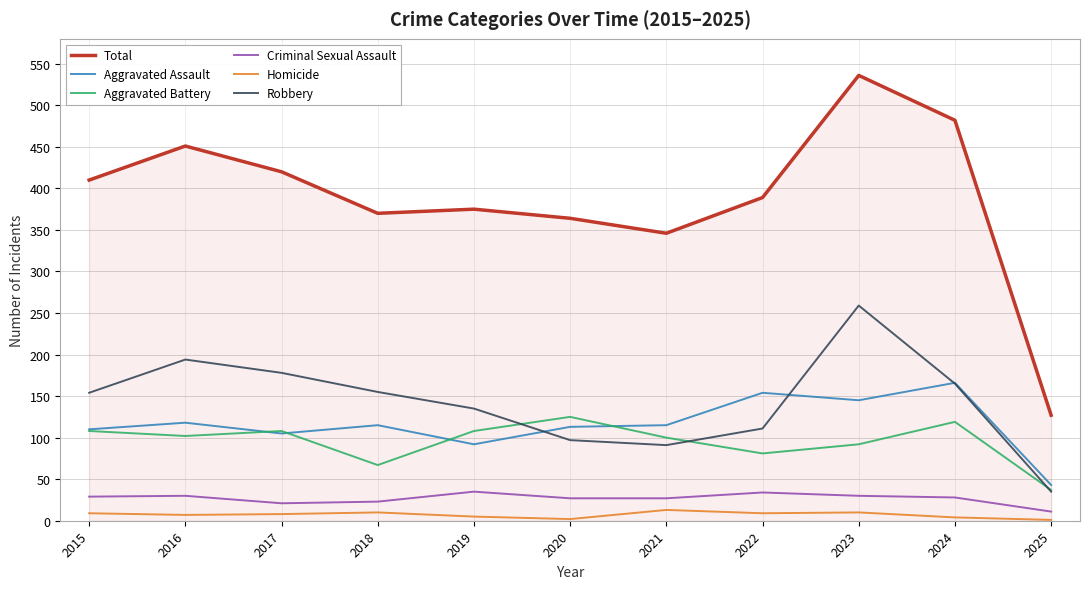

Is the value of Total at 2021 greater than the value of Aggravated Battery at 2025?

Yes